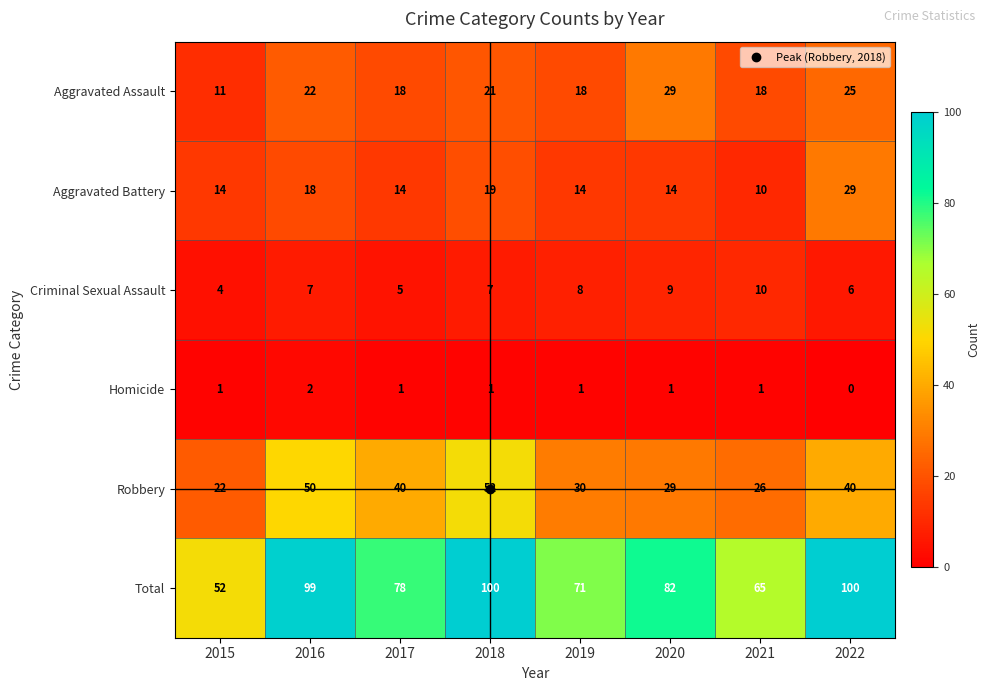

Is it true that Aggravated Assault equals 5 at 2016?

False